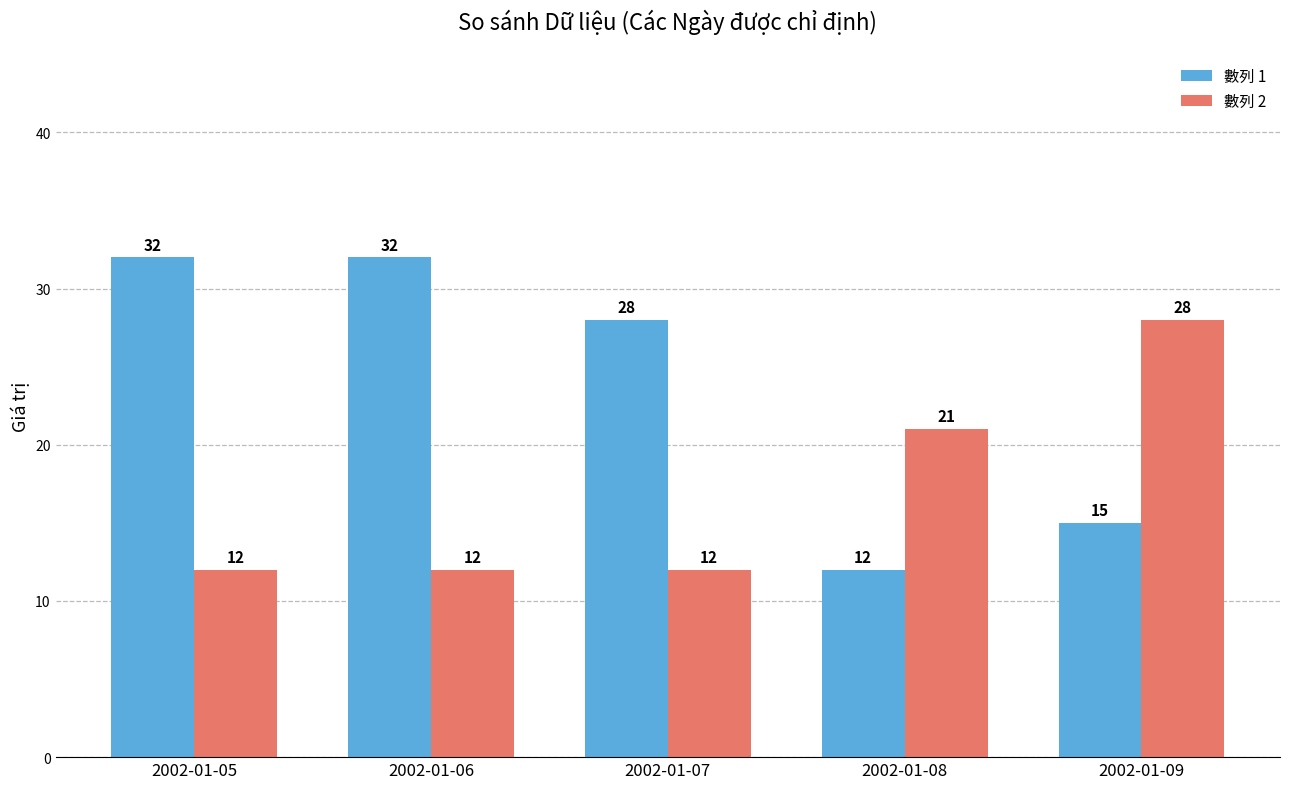

At which label does 數列 1 reach its minimum?

2002-01-08